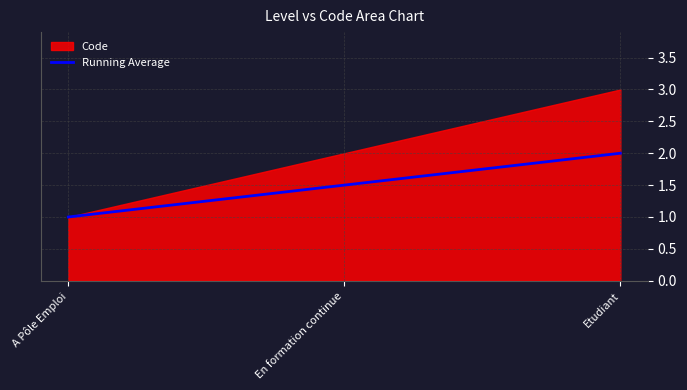

True or false: the data shows 0.4 at A Pôle Emploi.

False